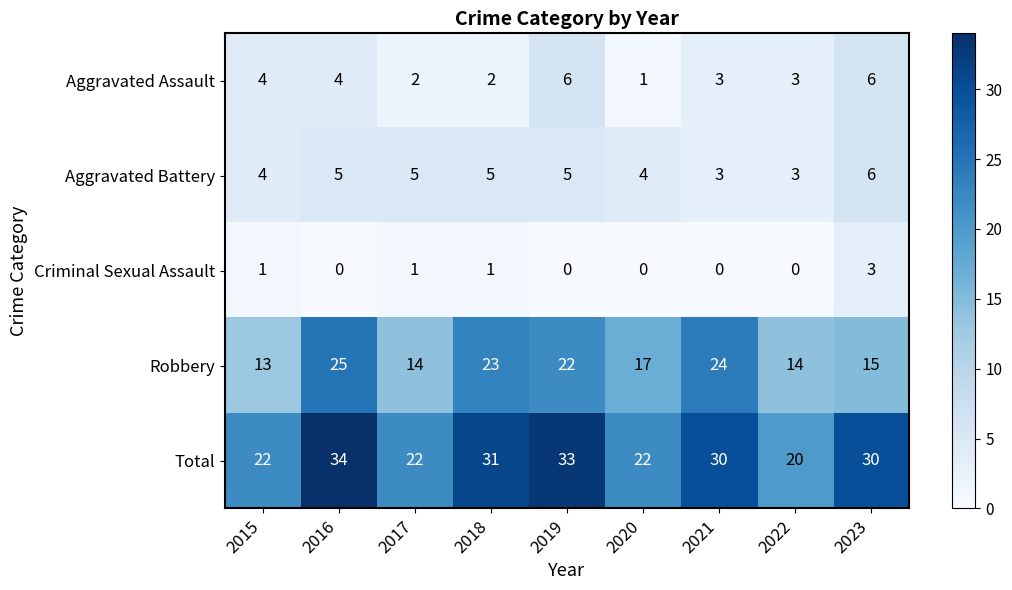

How many values in the Aggravated Assault series are below 3?

3